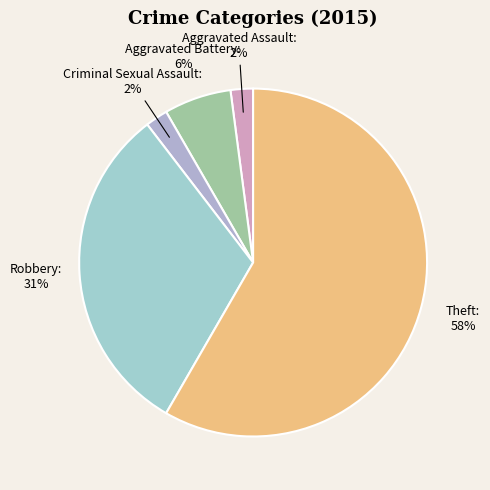

What is the largest slice in the pie chart?

Theft